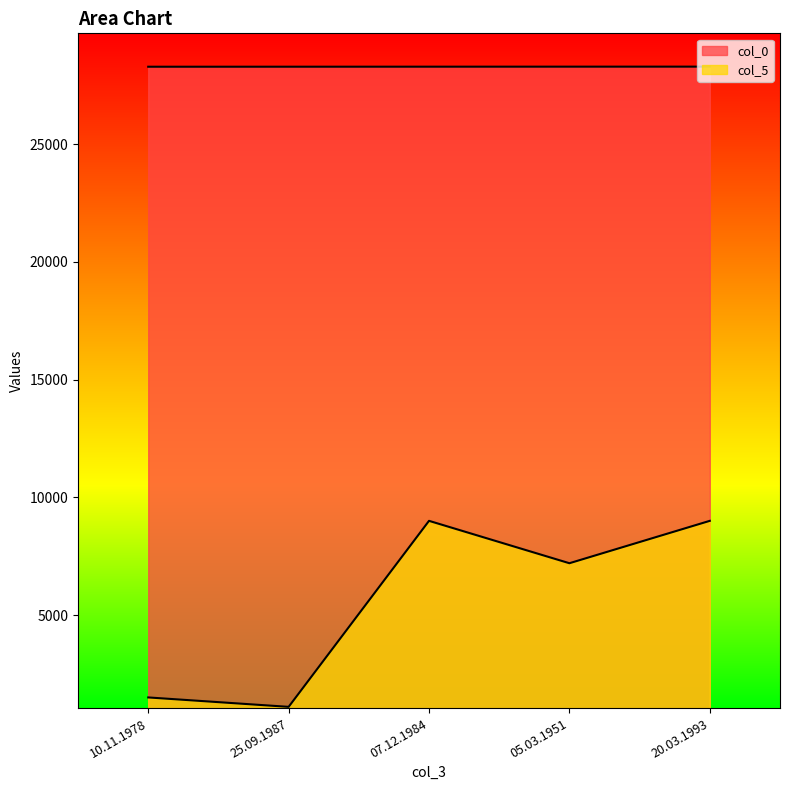

Rank the series by their maximum value, from highest to lowest.

col_0, col_5